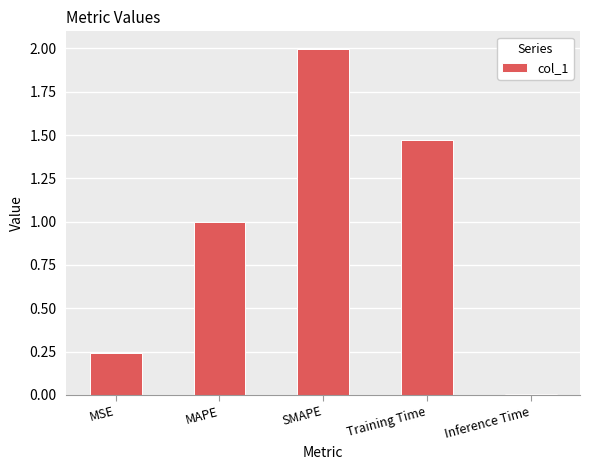

What is the change in value from MAPE to SMAPE?

+1.0